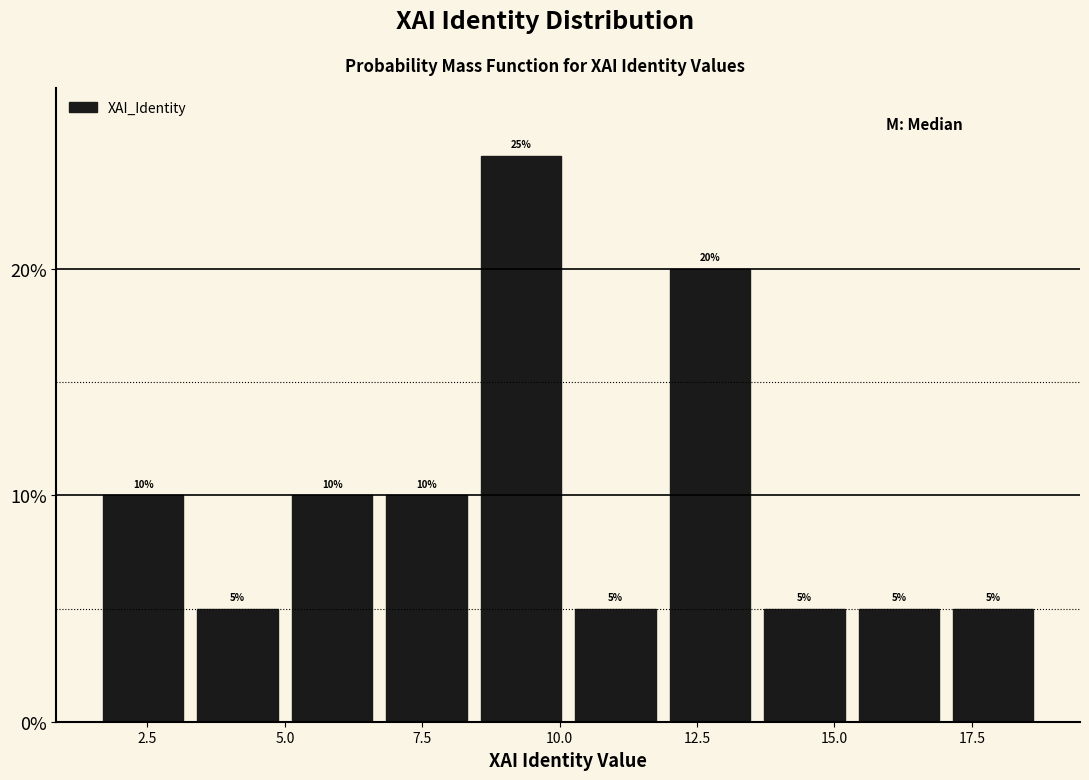

Read against the x-axis, roughly where is the centre of the tallest bar?

9.5